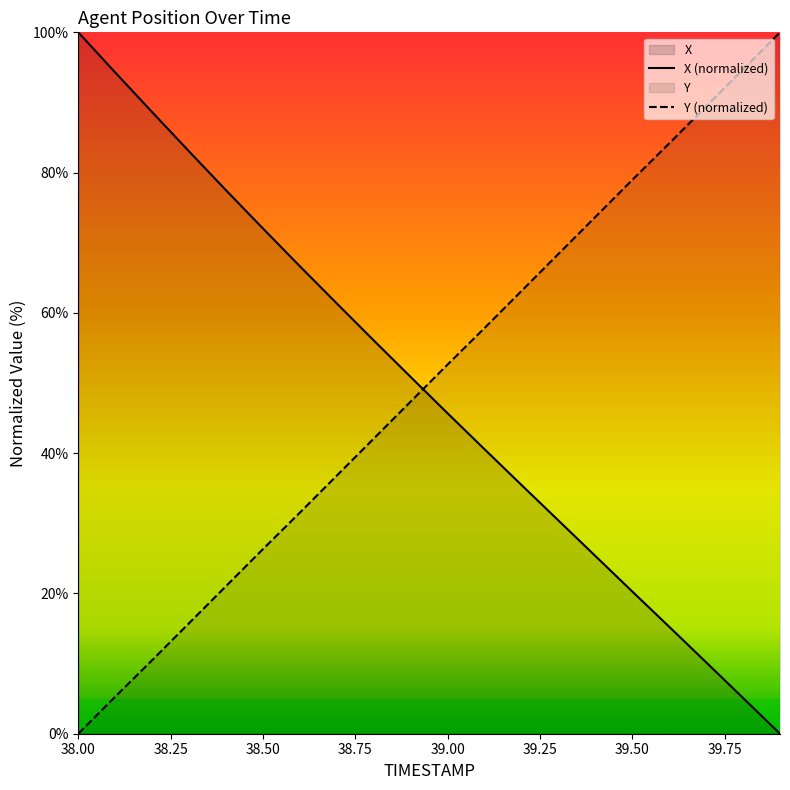

What is the maximum value shown in the chart?

100.0